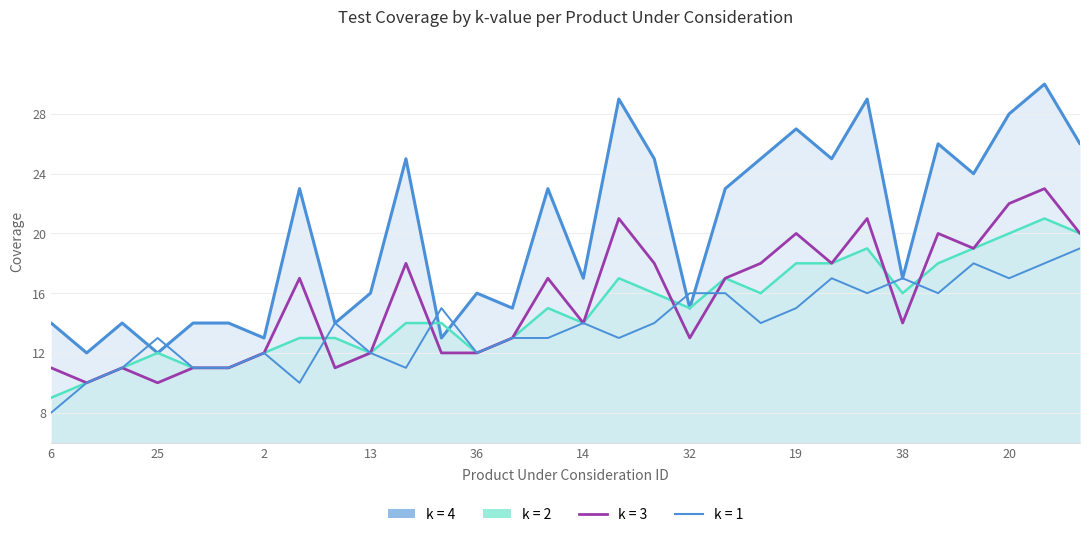

List the series in order of their peak value, highest first.

k = 4, k = 3, k = 2, k = 1